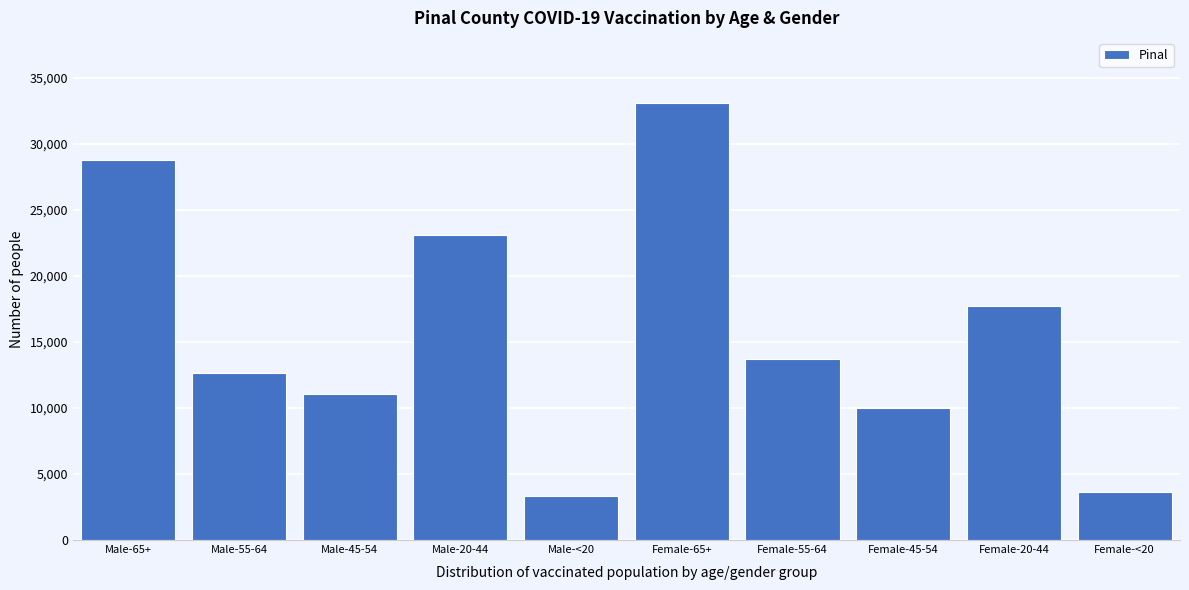

Reading left to right, list all the values displayed in this chart.

28810	12654	11083	23081	3356	33077	13718	10034	17733	3605